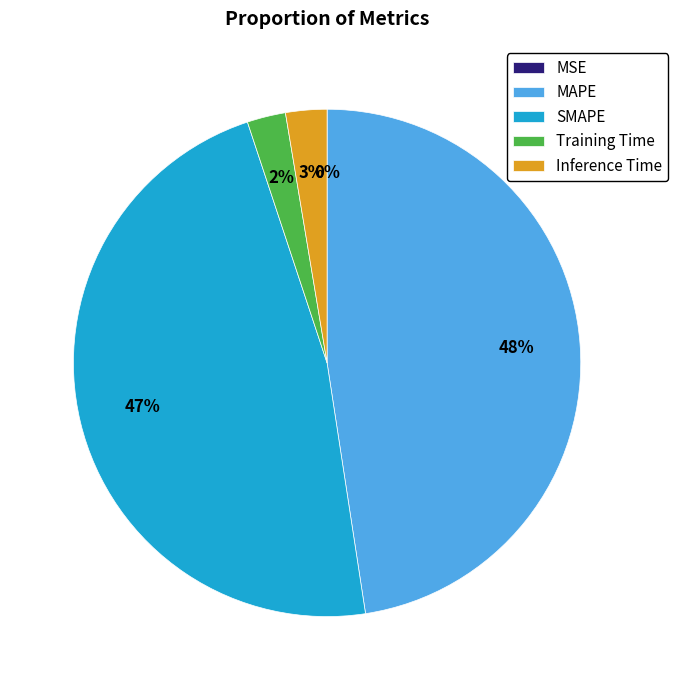

To the nearest percent, what portion does Inference Time represent?

3%